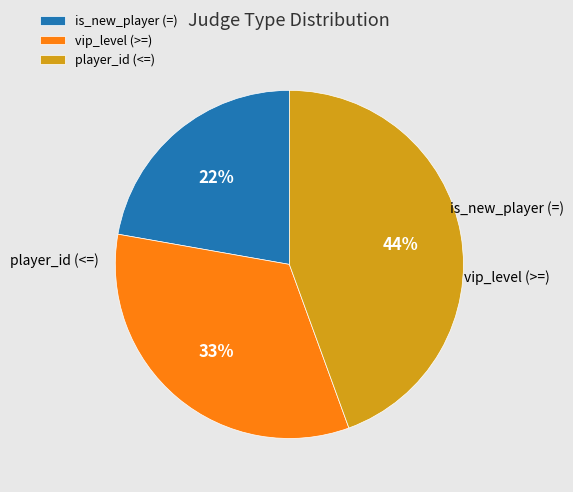

Is there a majority slice in this chart?

No